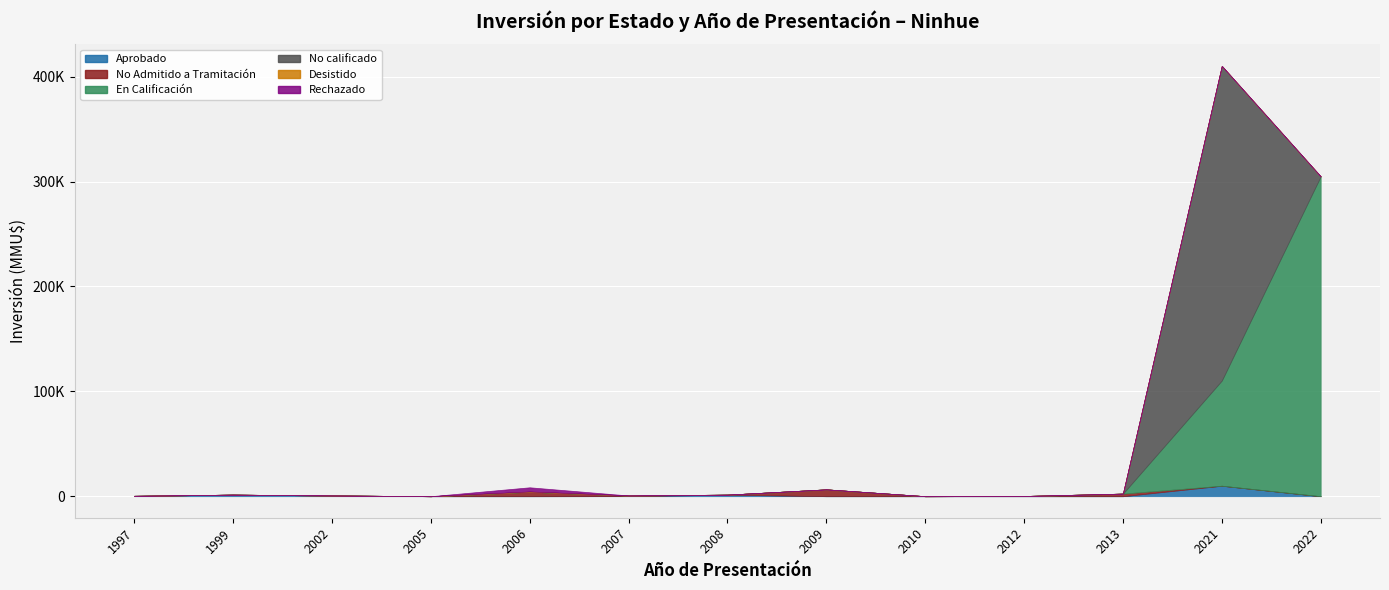

Count the number of data series in this chart.

6